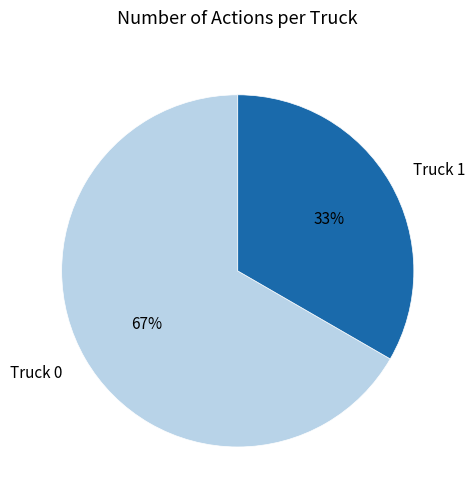

Does Truck 0 represent more than half of the total?

Yes